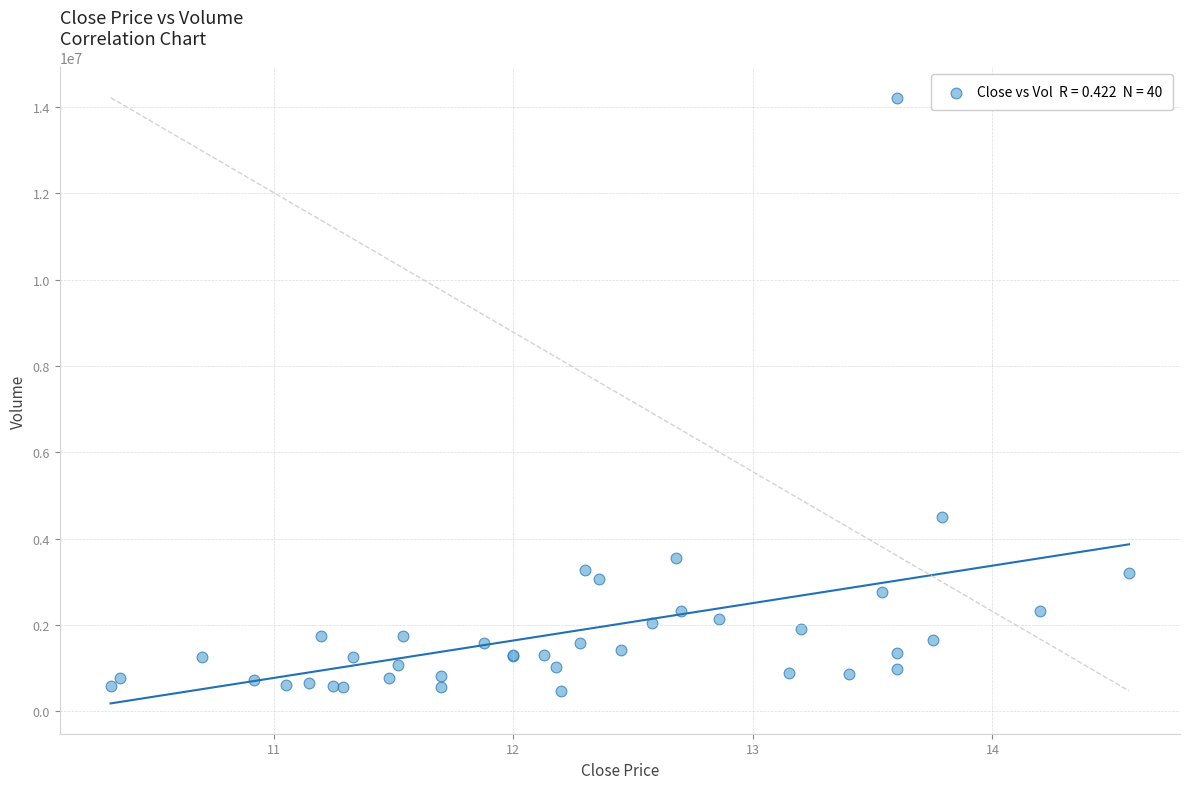

What Y value in the scatter plot is closest to 7343300?

4491809